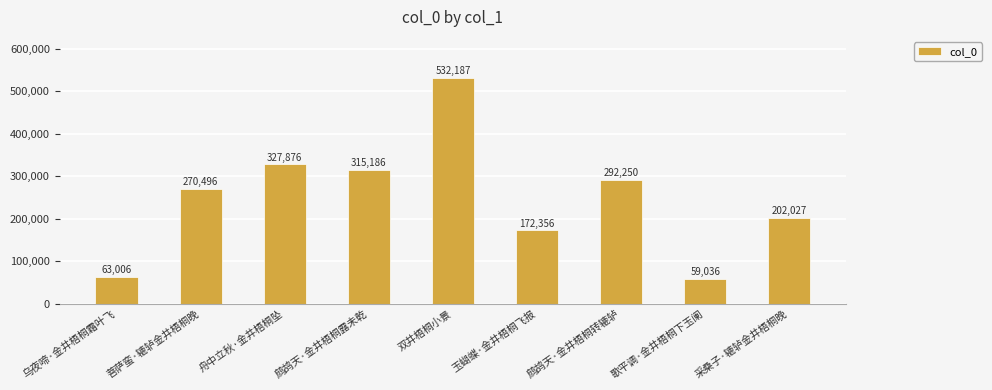

What is the sum of the values at 乌夜啼·金井梧桐霜叶飞 and 采桑子·辘轳金井梧桐晚?

265033